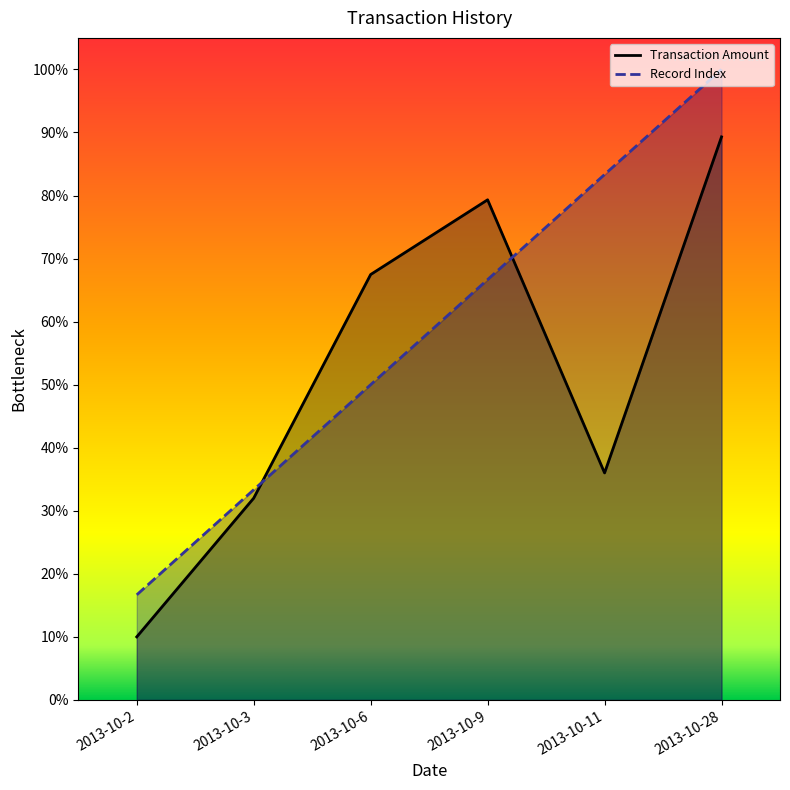

What is the difference between the highest and lowest values at 2013-10-2?

0.1